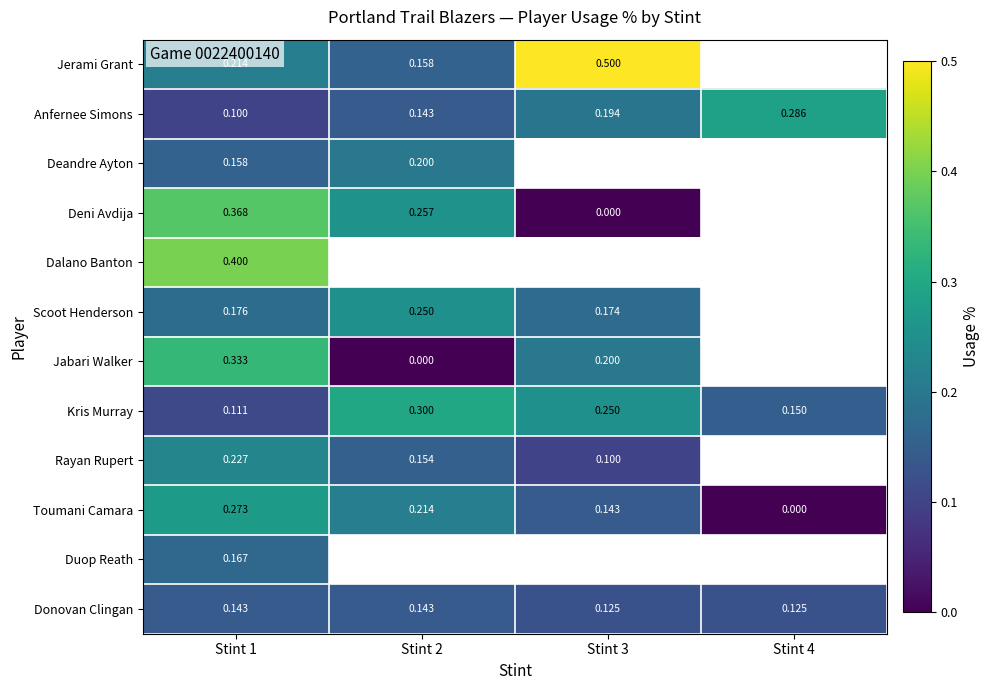

Is the value of Donovan Clingan at Stint 2 greater than the value of Duop Reath at Stint 1?

No